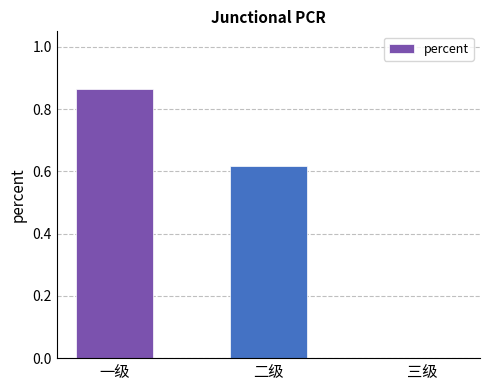

The chart shows a value of 0.0 at 三级. True or false?

True